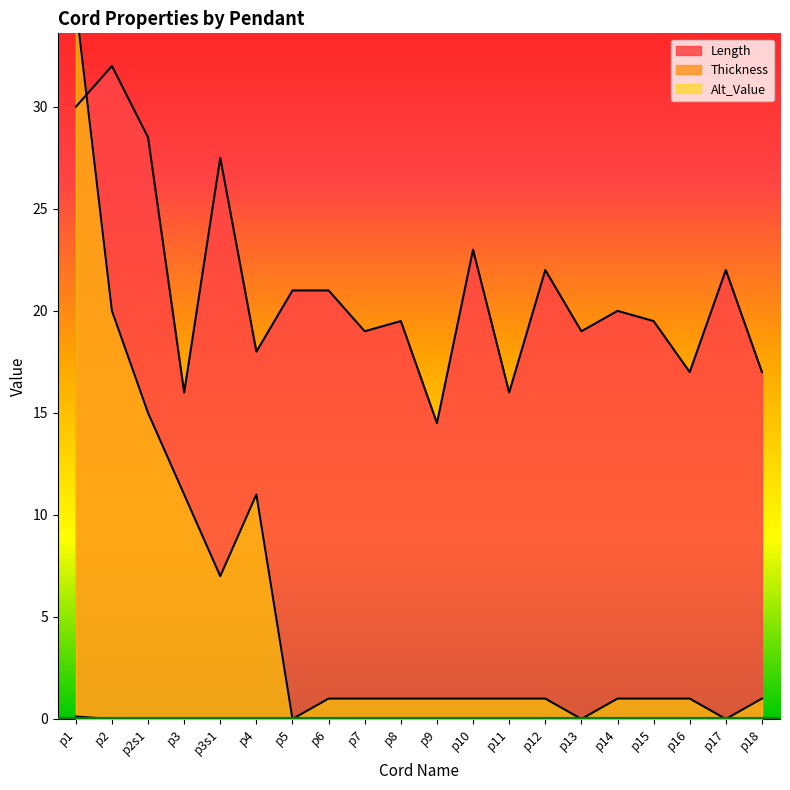

Where do Length and Alt_Value first cross each other?

p1 and p2